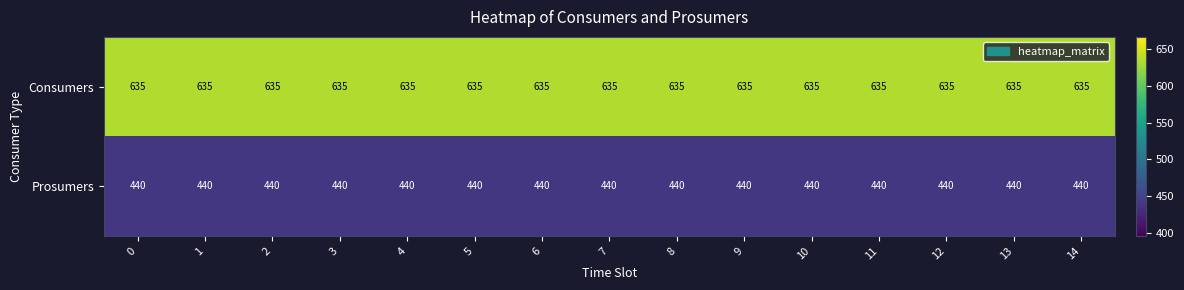

What is the difference between the highest and lowest values at 12?

195